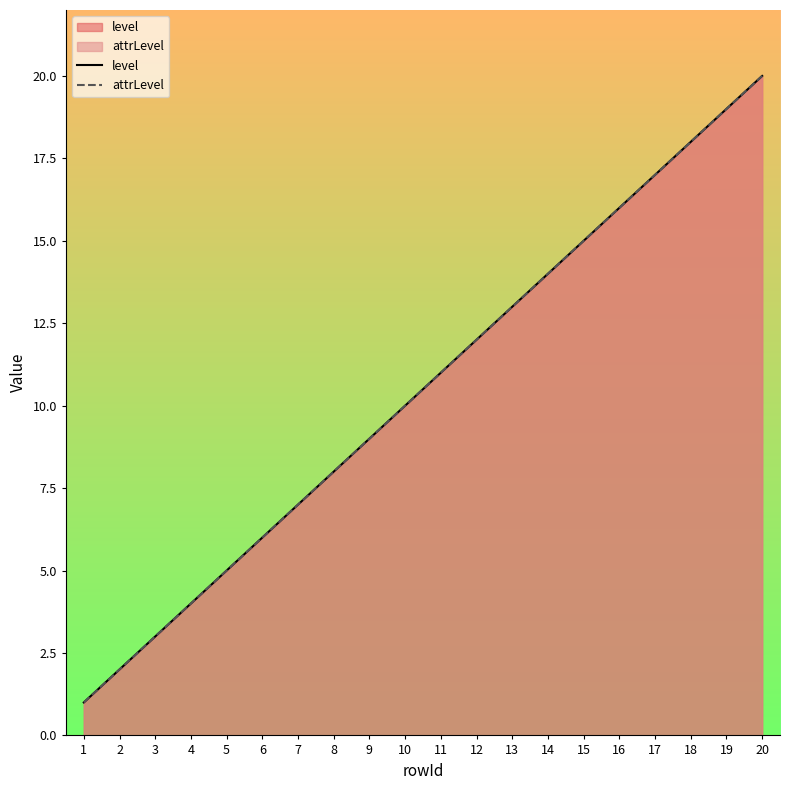

Read the level value at 14, to the nearest 5.

15